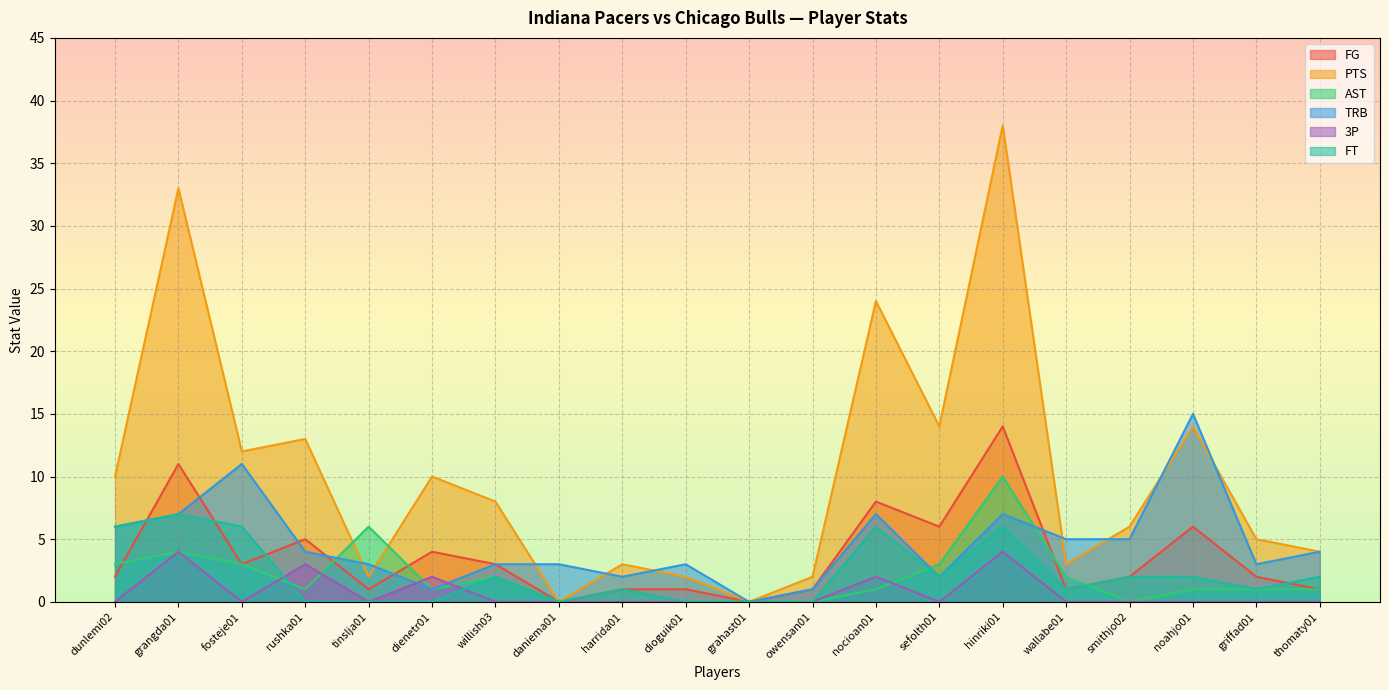

What is the maximum value shown in the chart?

38